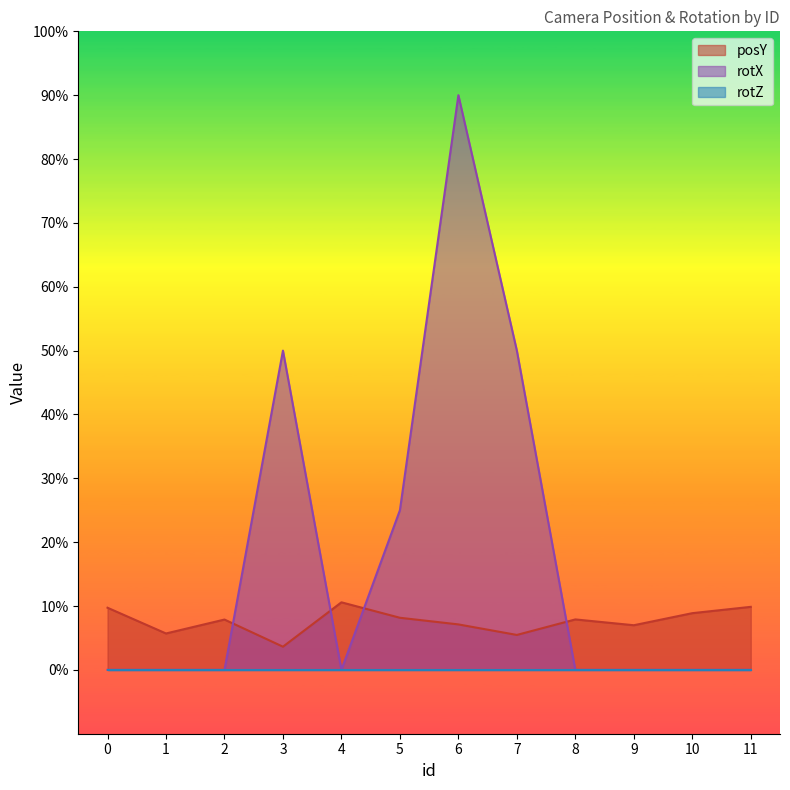

Count the rotX values in the range 0 to 50.

11